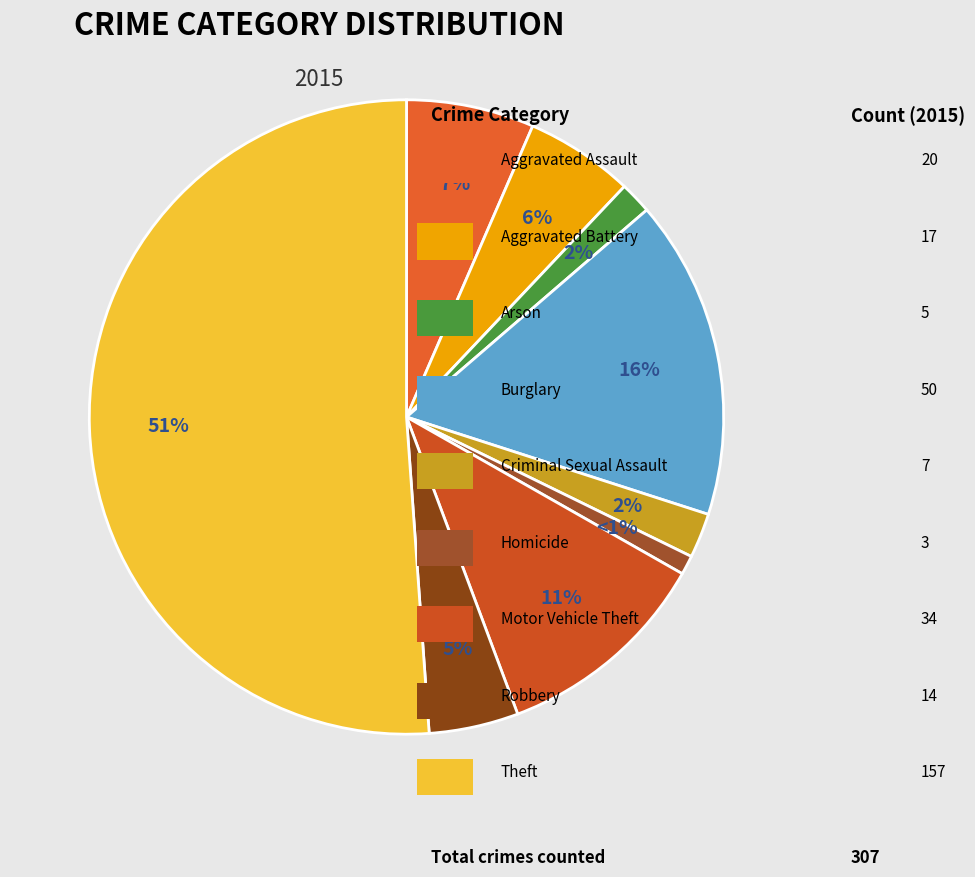

Which slice is the smallest?

Homicide